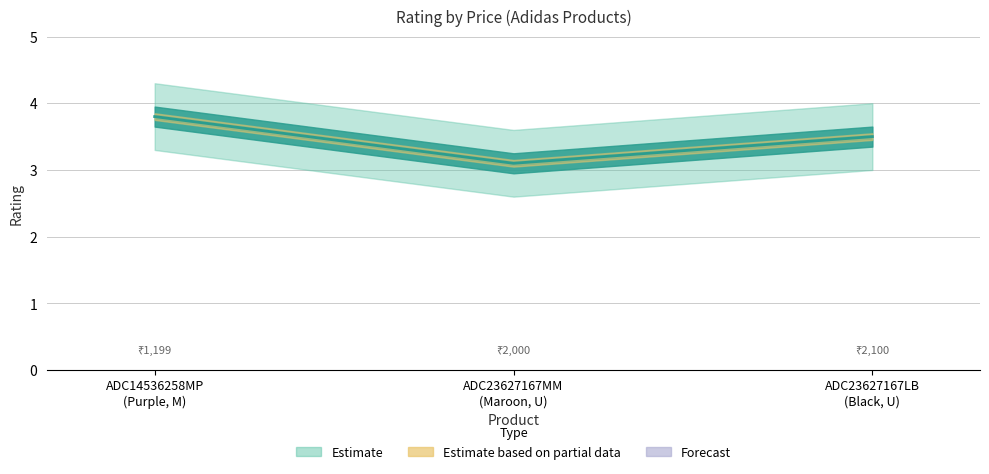

Reading left to right, what are all the values shown in this chart?

ADC14536258MP
(Purple, M)=3.8	ADC23627167MM
(Maroon, U)=3.1	ADC23627167LB
(Black, U)=3.5